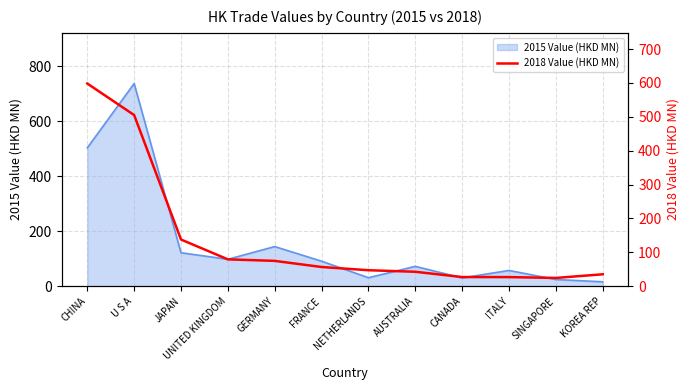

True or false: 2015 Value (HKD MN) has a value of 121.9 at JAPAN.

True